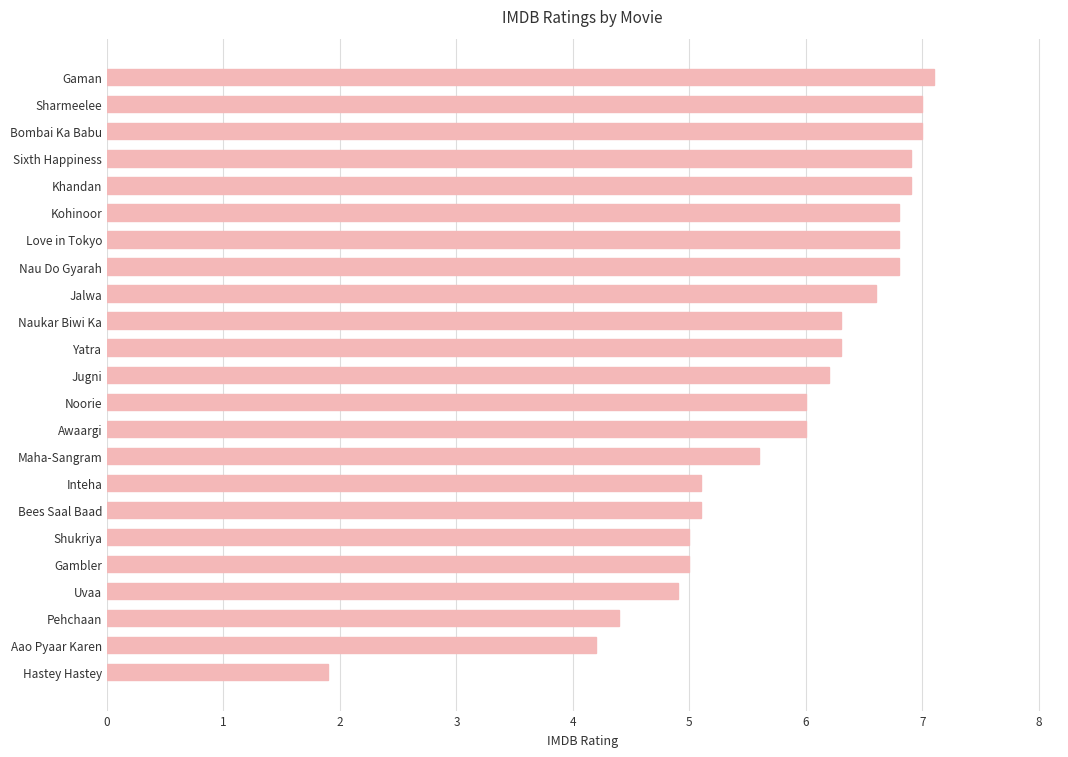

Where is the data nearest to the value 4?

Aao Pyaar Karen